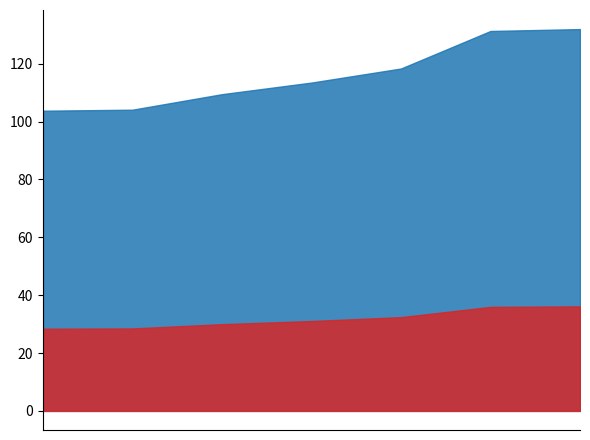

What is the minimum value shown in the chart?

28.4